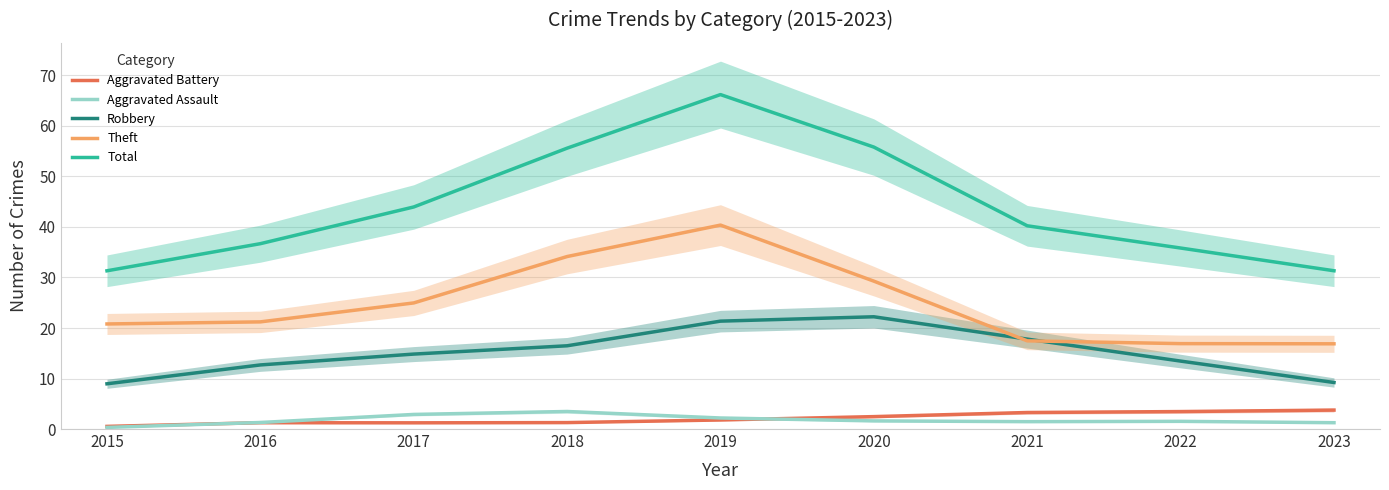

True or false: Robbery and Aggravated Assault cross at least once.

False